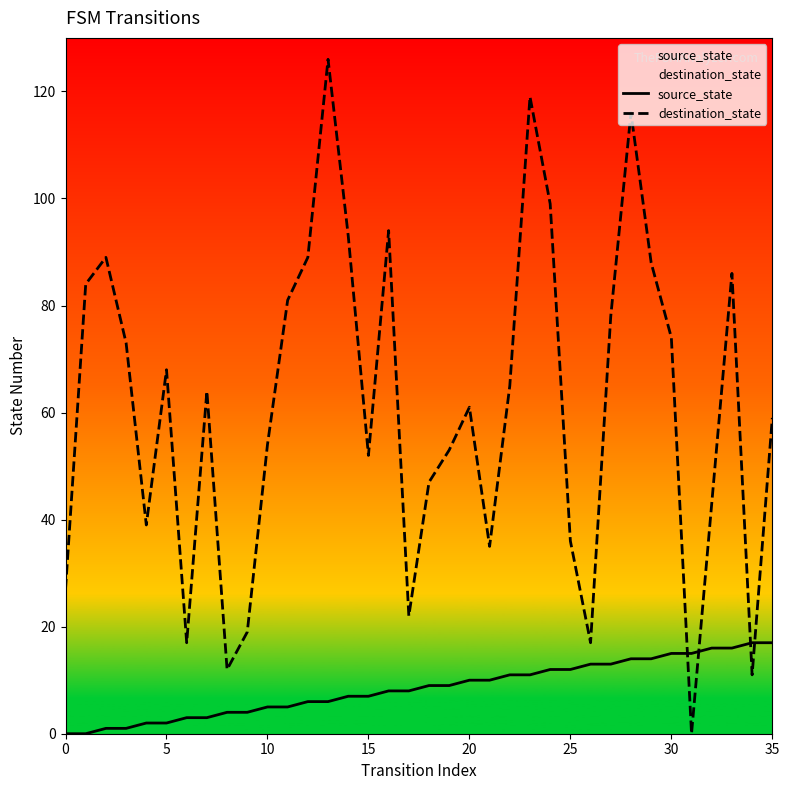

Which has a higher value, 19 or 30?

30